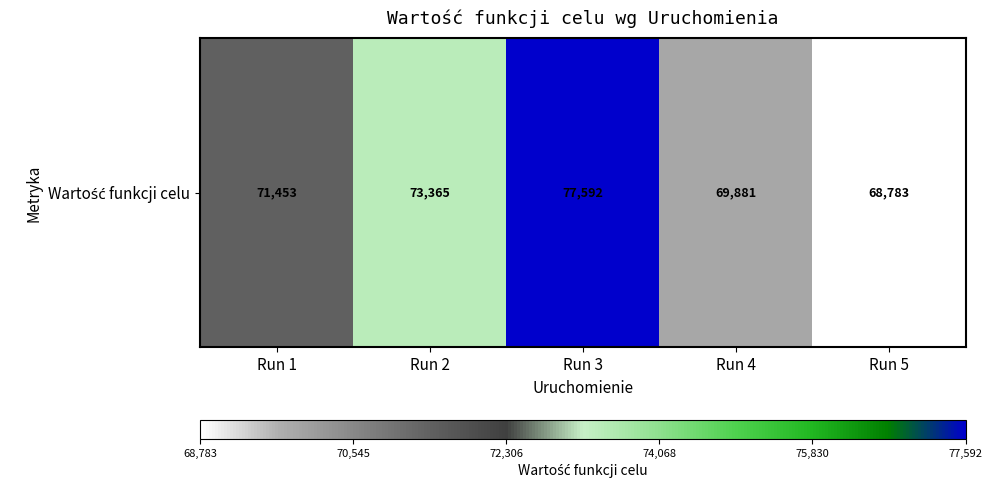

What is the difference between the values at Run 1 and Run 4?

1571.6